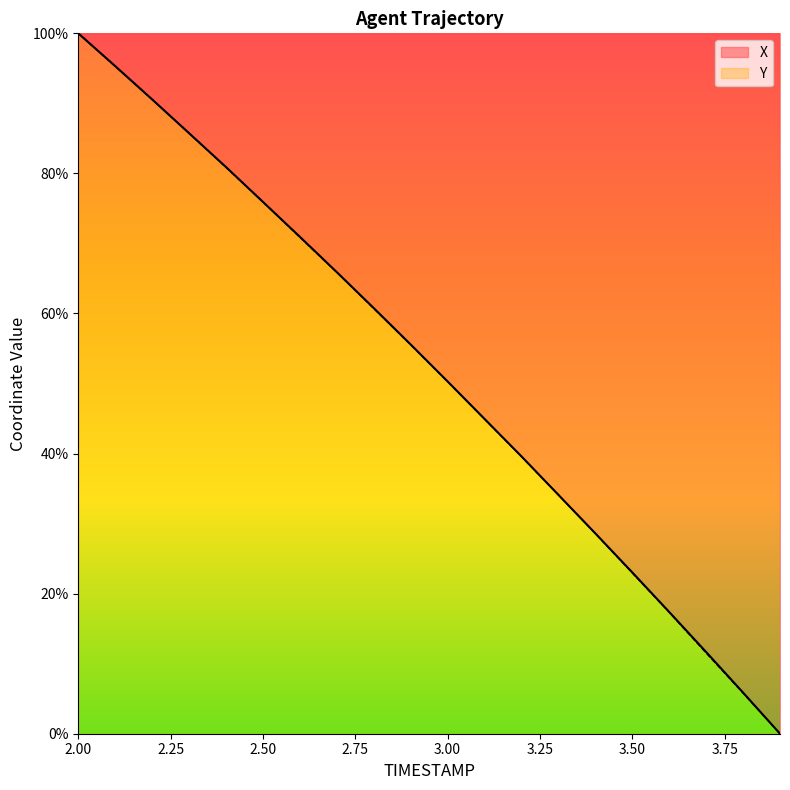

Which label corresponds to the largest value in the chart?

2.00